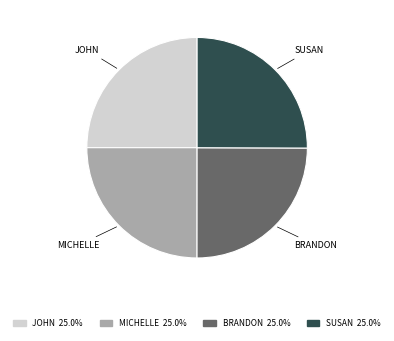

Is there a majority slice in this chart?

No